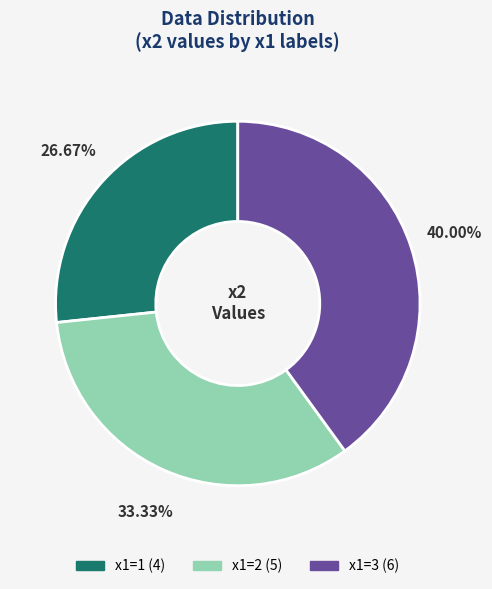

Does any single category account for the majority?

No